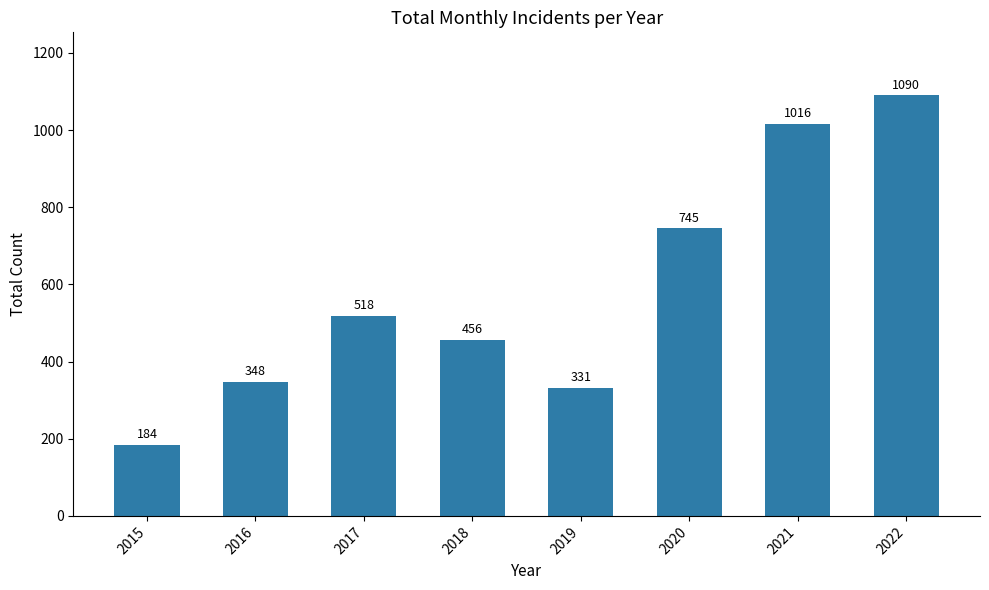

Is it true that the value at 2017 is 771?

False